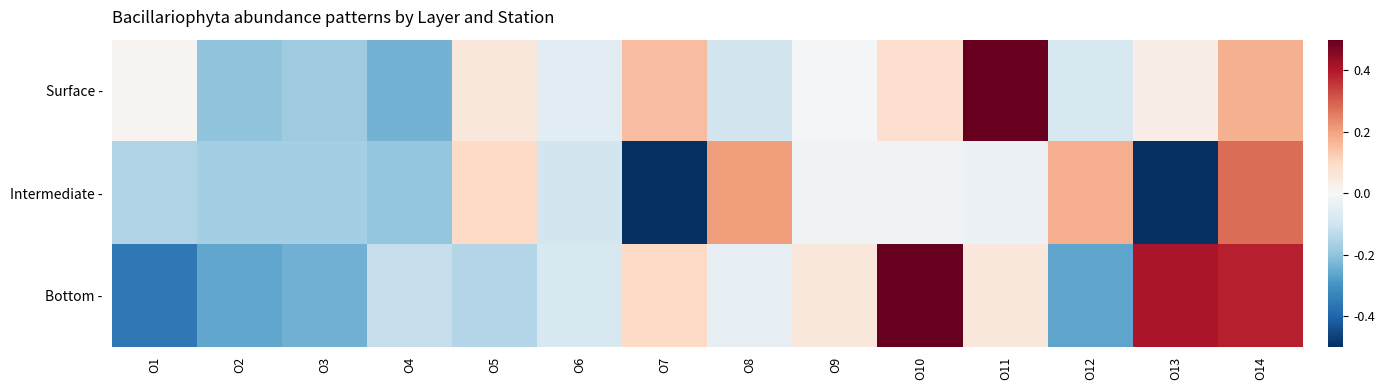

What is the difference between the highest and lowest values at O7?

0.7